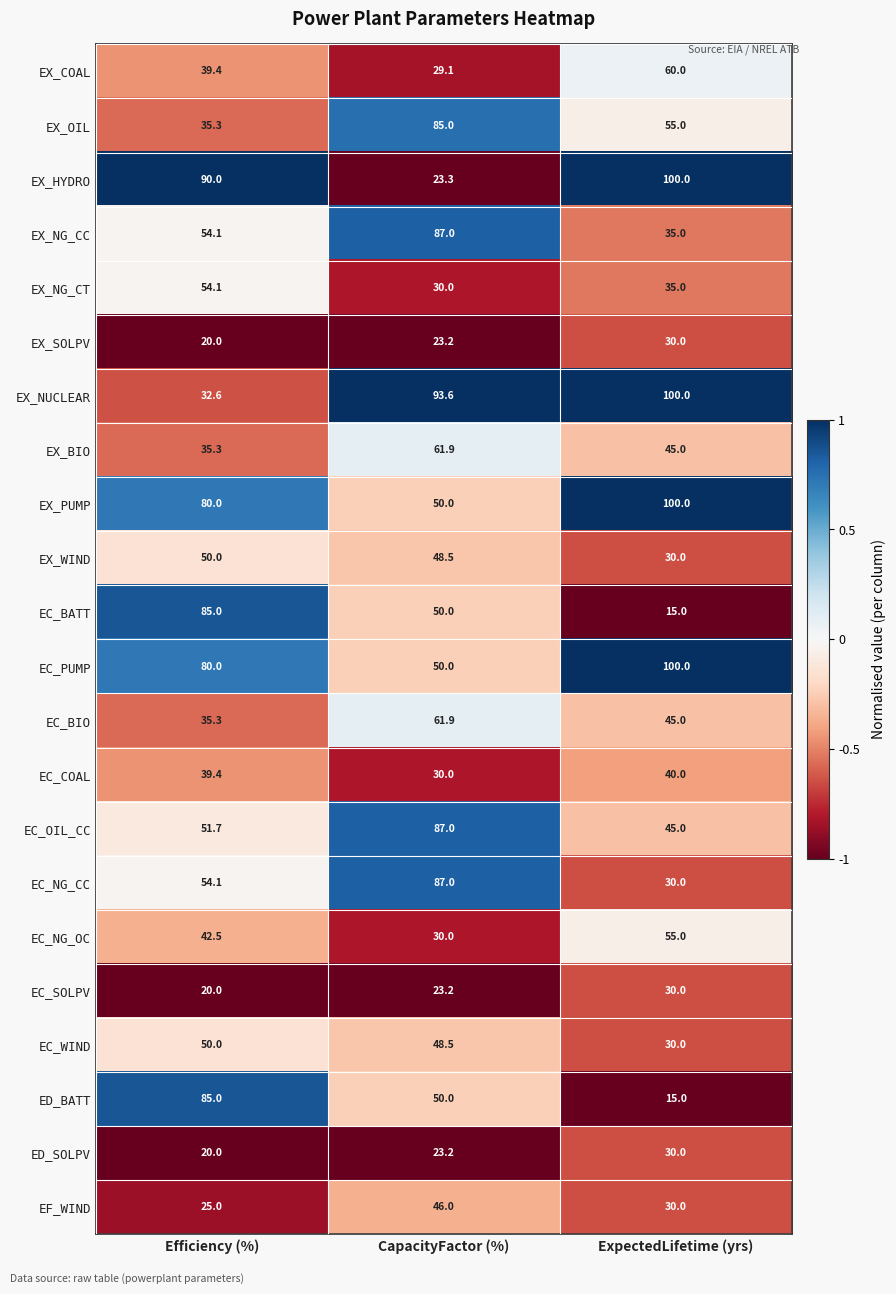

What is the difference between the second highest and minimum values in the EX_HYDRO series?

66.7